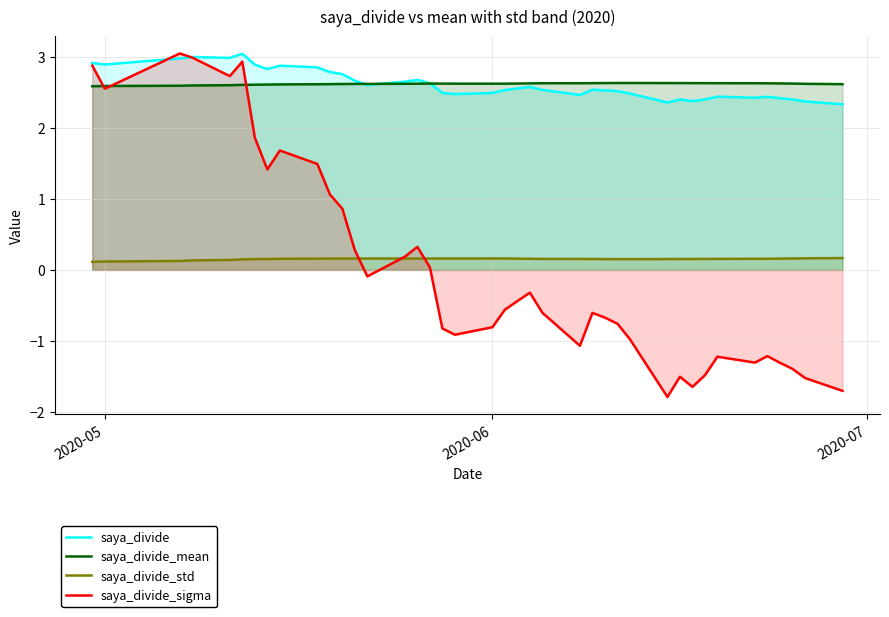

What is the highest value of the saya_divide_sigma series?

3.1